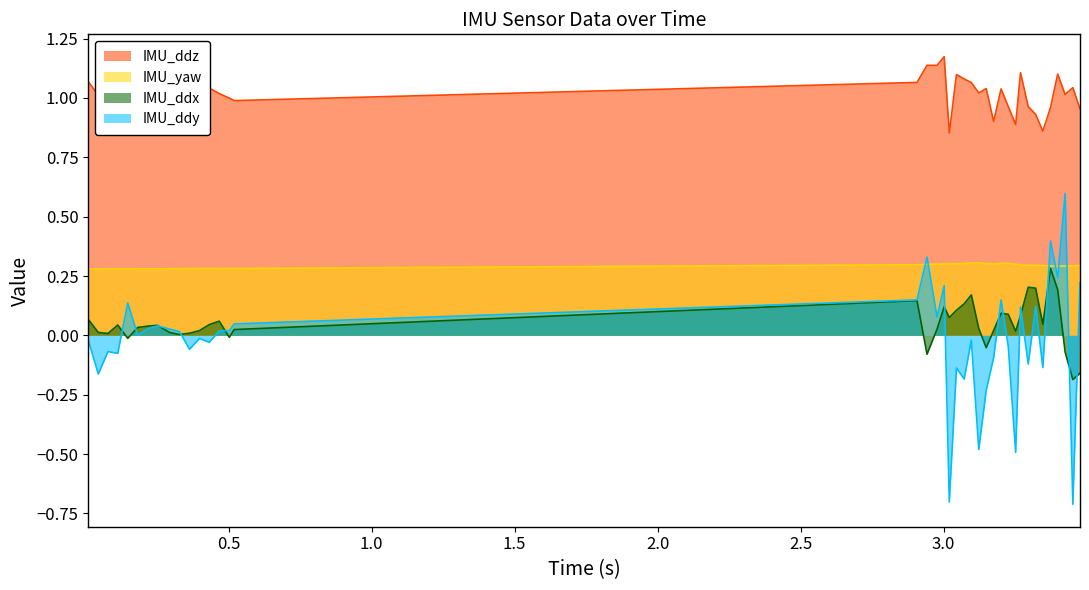

The value of IMU_yaw at 0.328 is 0.2. True or false?

False